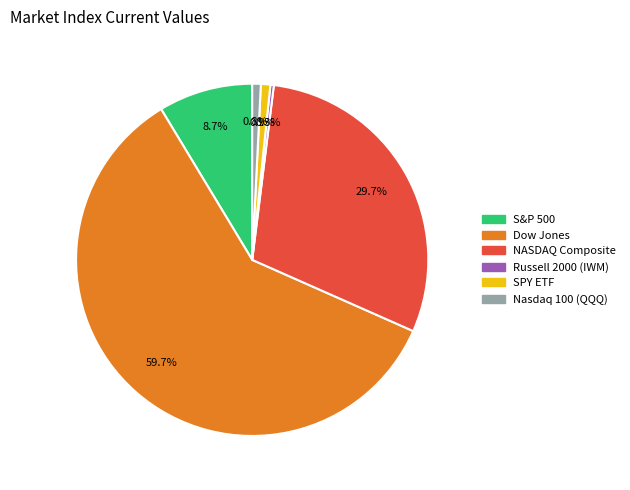

Which category accounts for the majority?

Dow Jones